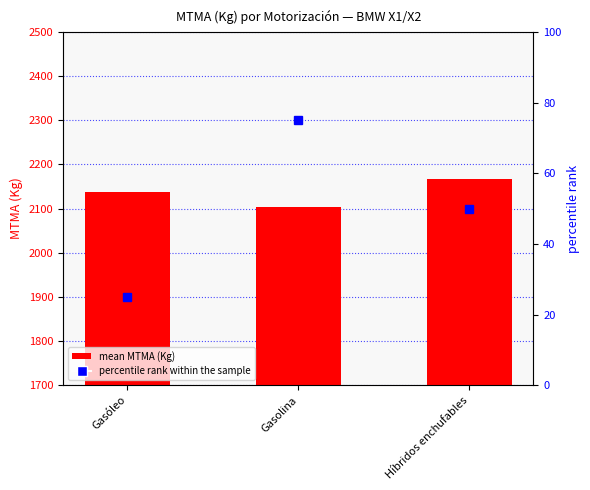

True or false: mean MTMA (Kg) has a value of 3235.2 at Gasóleo.

False